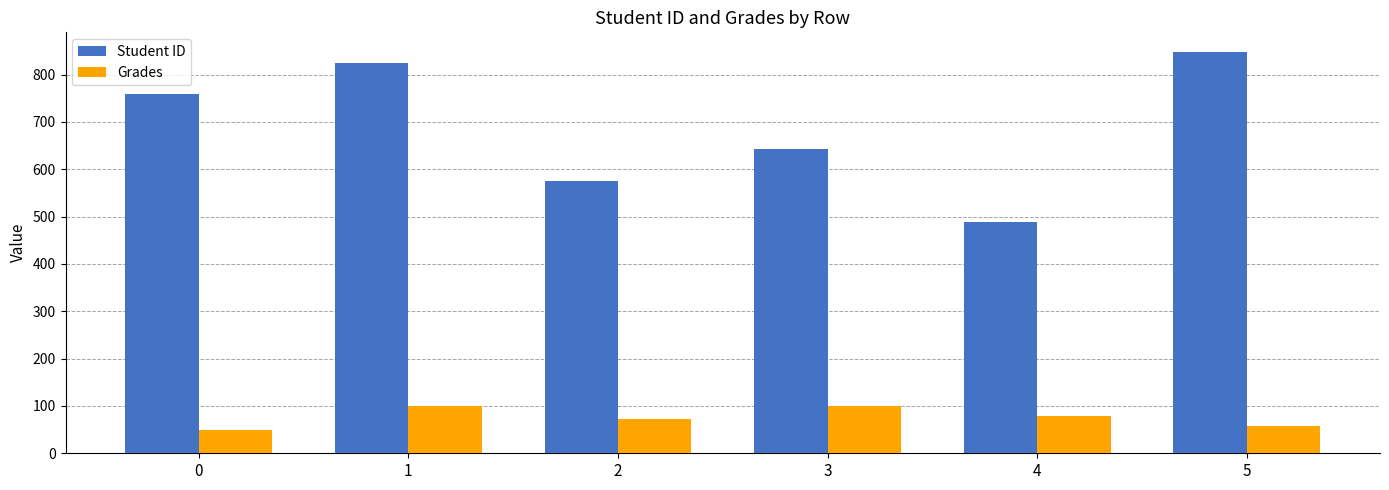

At how many categories does at least one series exceed 749?

3